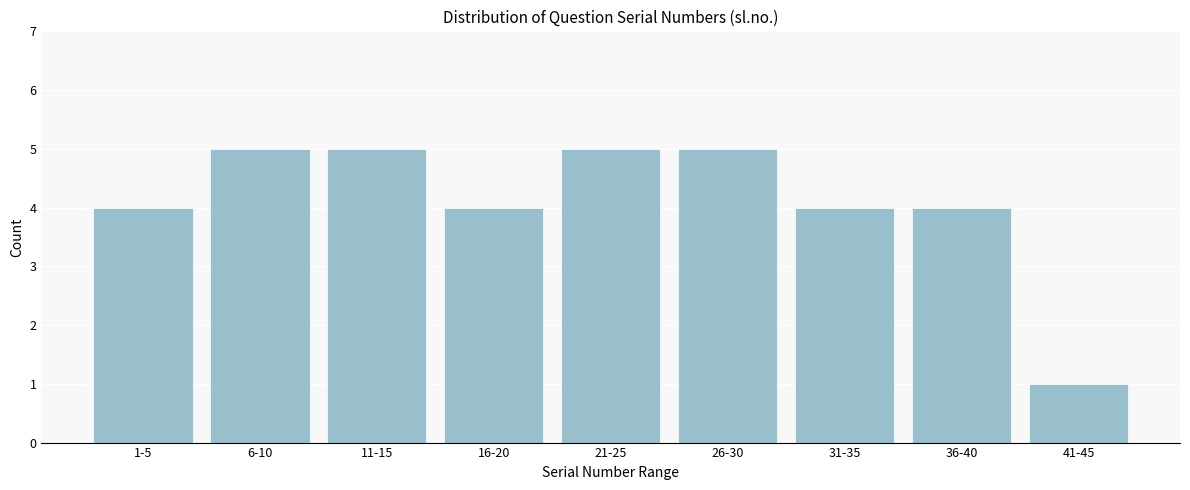

Reading left to right, transcribe all the data shown in this chart.

1-5=4	6-10=5	11-15=5	16-20=4	21-25=5	26-30=5	31-35=4	36-40=4	41-45=1